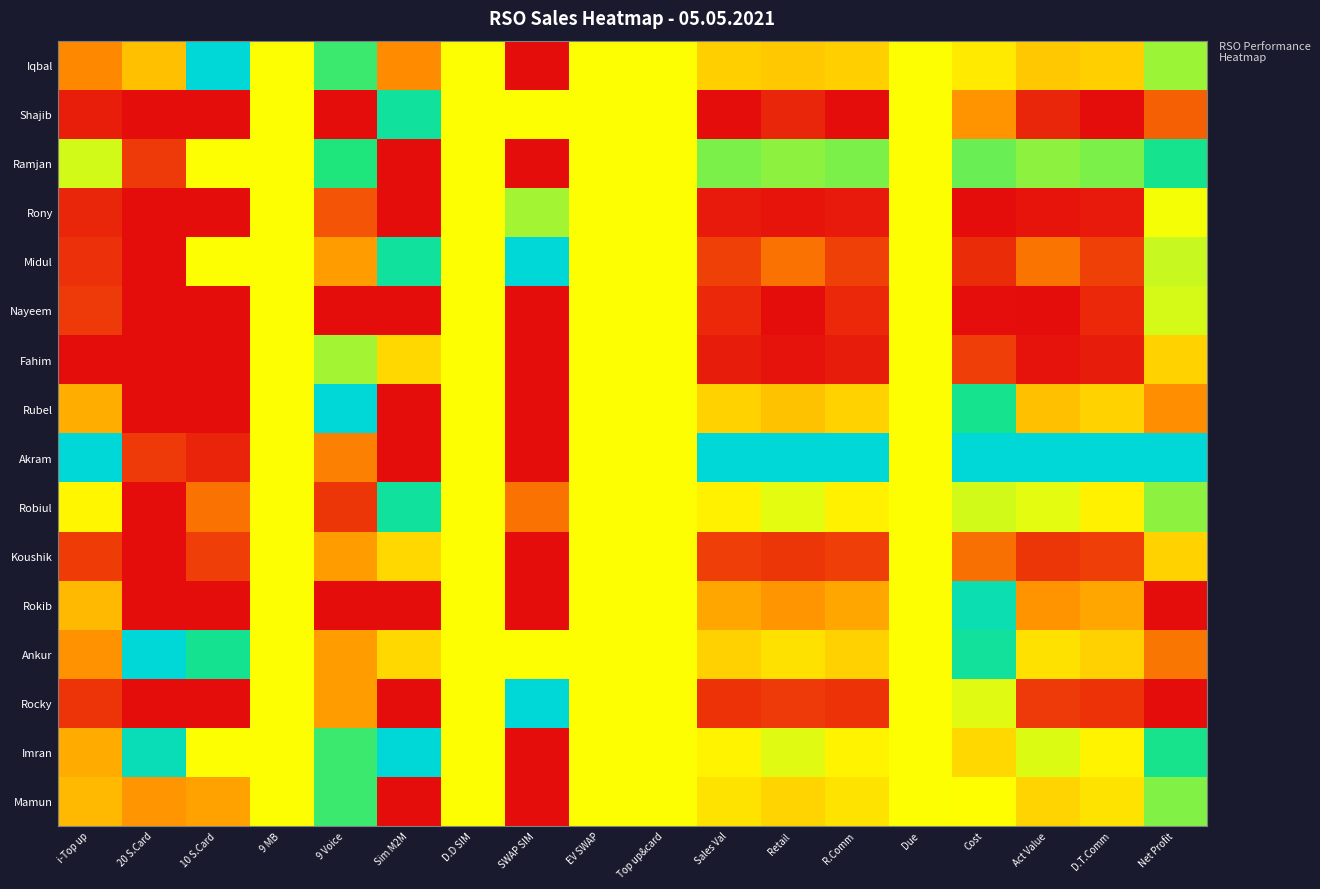

At which category is the sum across all series the highest?

9 MB